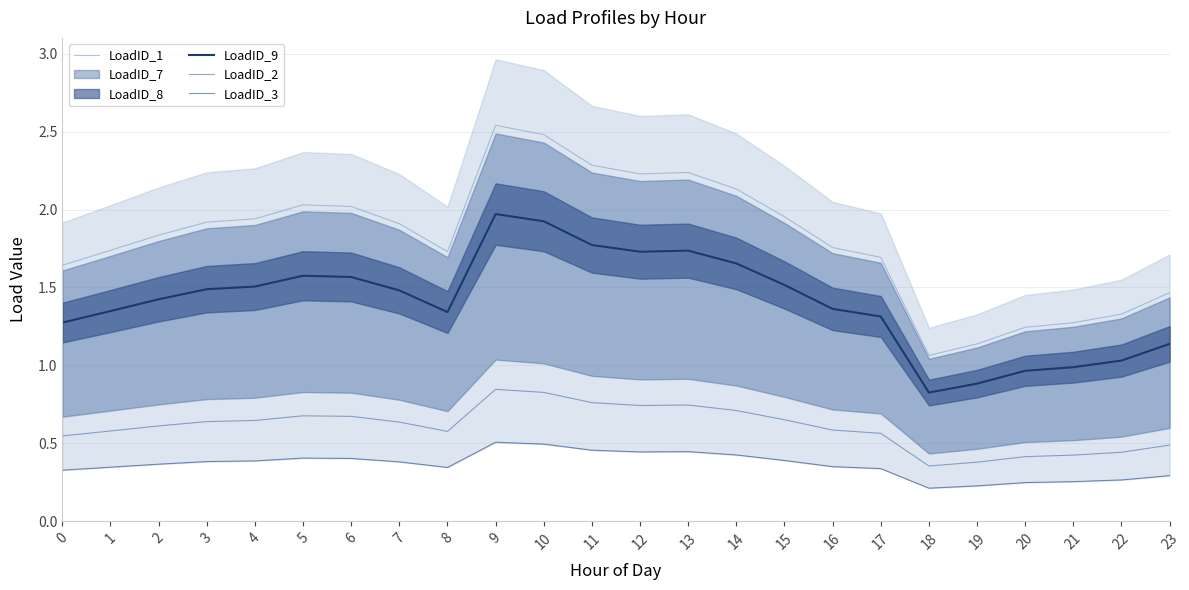

At how many categories does at least one series exceed 1?

24